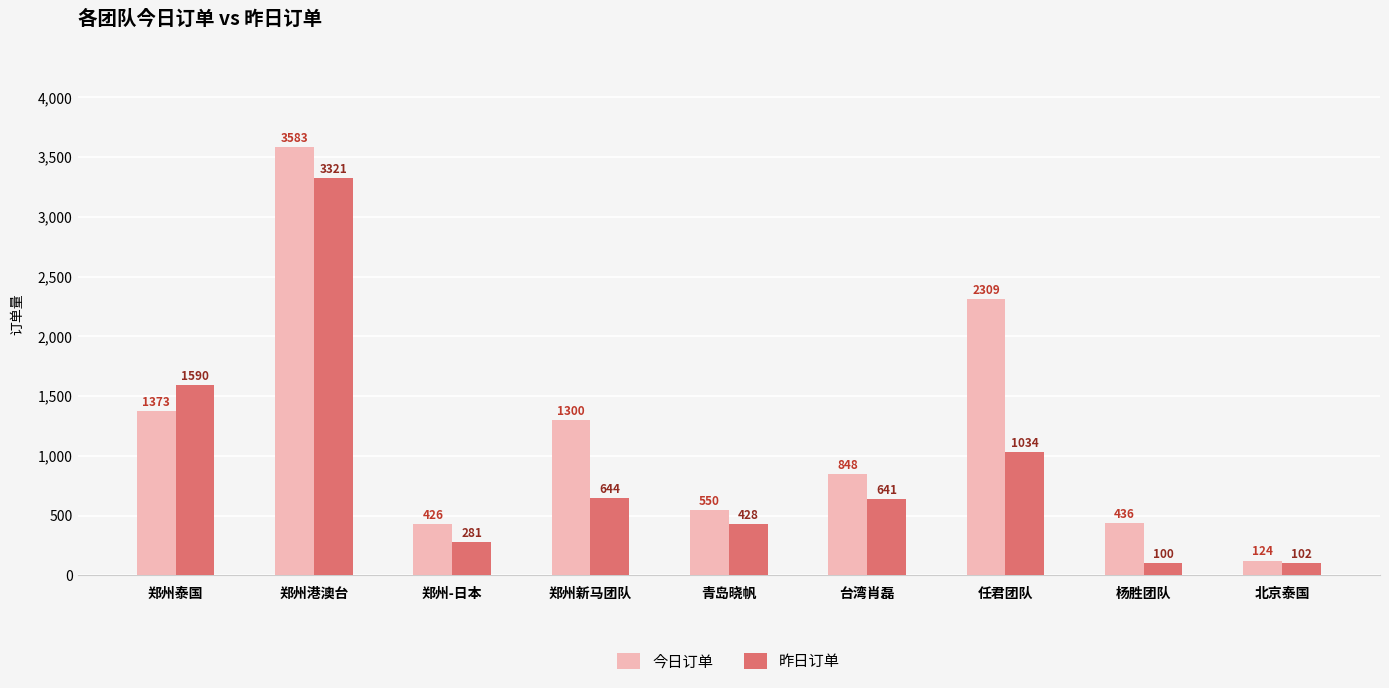

Which series changed the most between 杨胜团队 and 北京泰国?

今日订单